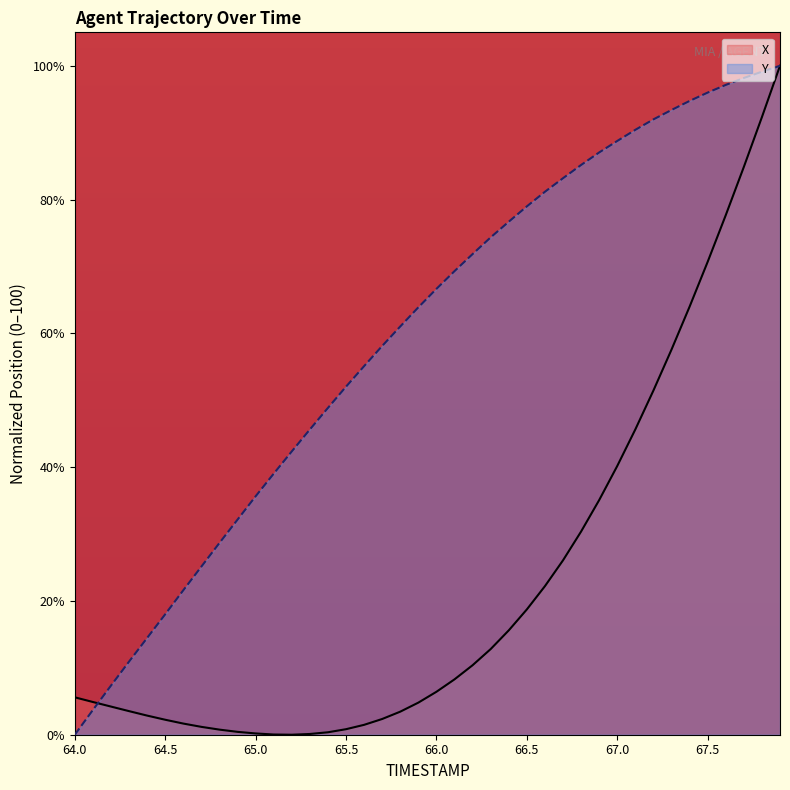

Reading left to right, list all the values displayed in this chart.

X: 64.0=5.6	64.1=4.9	64.2=4.2	64.3=3.5	64.4=2.9	64.5=2.2	64.6=1.7	64.7=1.2	64.8=0.8	64.9=0.4	65.0=0.2	65.1=0.0	65.2=0.0	65.3=0.1	65.4=0.4	65.5=0.8	65.6=1.5	65.7=2.4	65.8=3.4	65.9=4.8	66.0=6.4	66.1=8.3	66.2=10.4	66.3=12.8	66.4=15.6	66.5=18.7	66.6=22.2	66.7=26.1	66.8=30.4	66.9=35.1	67.0=40.2	67.1=45.6	67.2=51.5	67.3=57.6	67.4=64.0	67.5=70.7	67.6=77.7	67.7=84.9	67.8=92.3	67.9=100.0
Y: 64.0=0.0	64.1=3.7	64.2=7.3	64.3=10.9	64.4=14.5	64.5=18.0	64.6=21.6	64.7=25.1	64.8=28.7	64.9=32.2	65.0=35.6	65.1=39.0	65.2=42.4	65.3=45.6	65.4=48.9	65.5=52.0	65.6=55.1	65.7=58.1	65.8=61.0	65.9=63.9	66.0=66.6	66.1=69.3	66.2=71.9	66.3=74.3	66.4=76.7	66.5=79.0	66.6=81.2	66.7=83.2	66.8=85.2	66.9=87.0	67.0=88.8	67.1=90.4	67.2=92.0	67.3=93.4	67.4=94.7	67.5=96.0	67.6=97.1	67.7=98.2	67.8=99.1	67.9=100.0